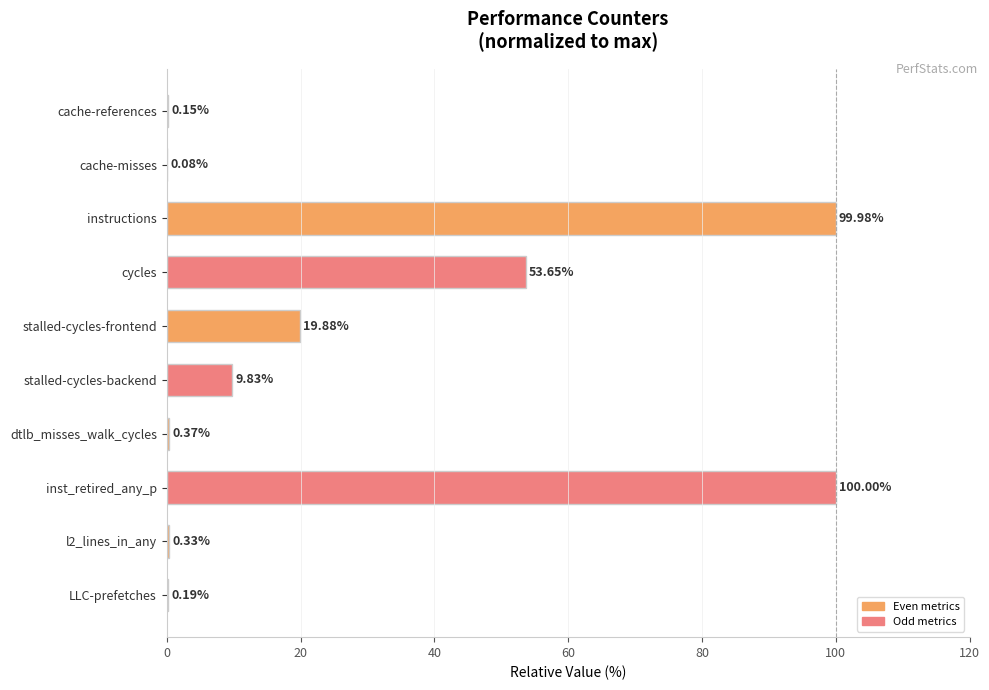

Between cycles and l2_lines_in_any, which is larger?

cycles